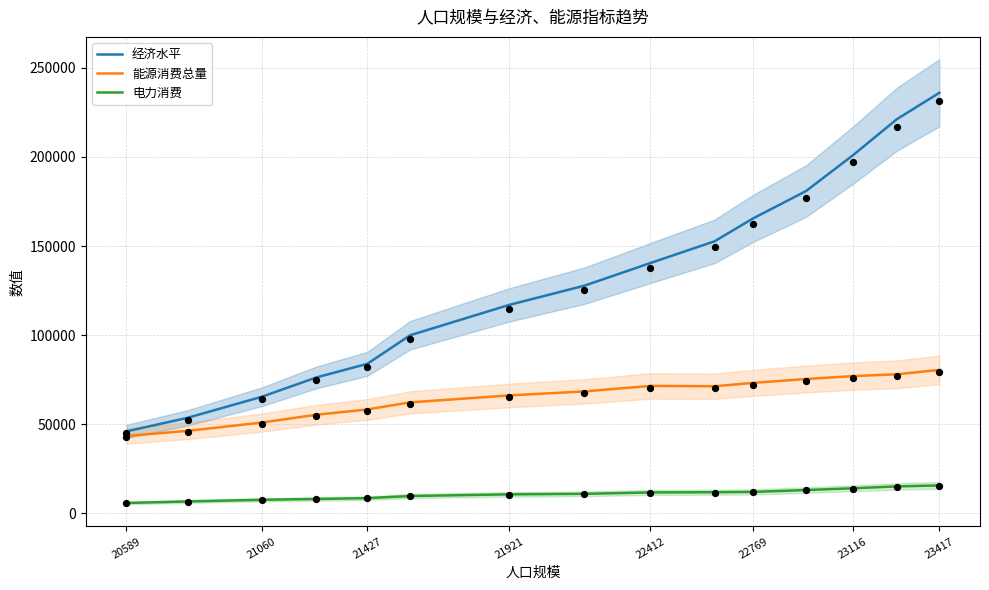

Is the value of 经济水平 at 22412 greater than the value of 电力消费 at 20589?

Yes